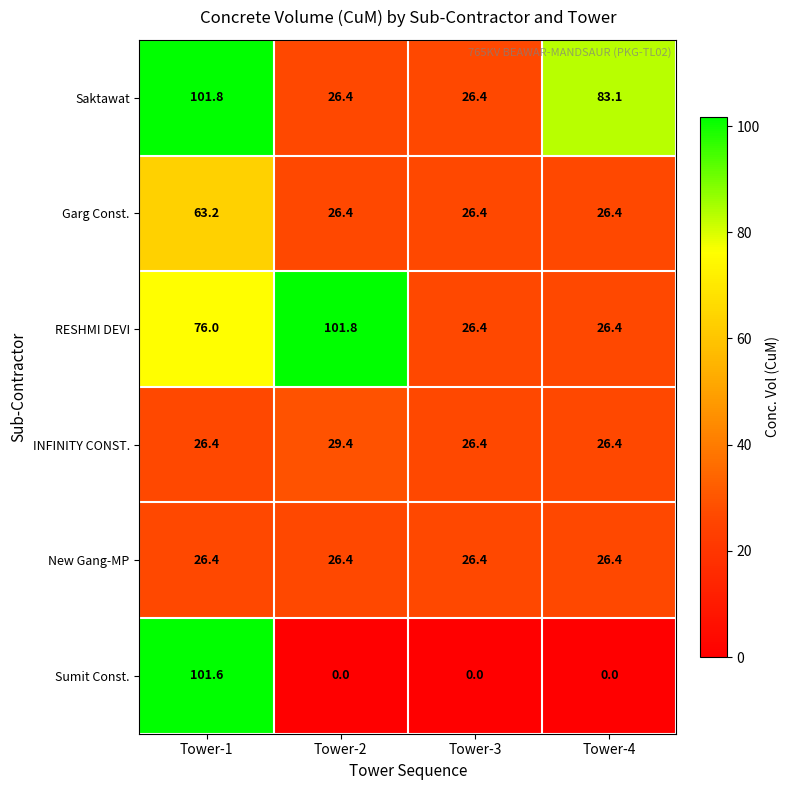

What is the spread (max minus min) of values at Tower-2?

101.8